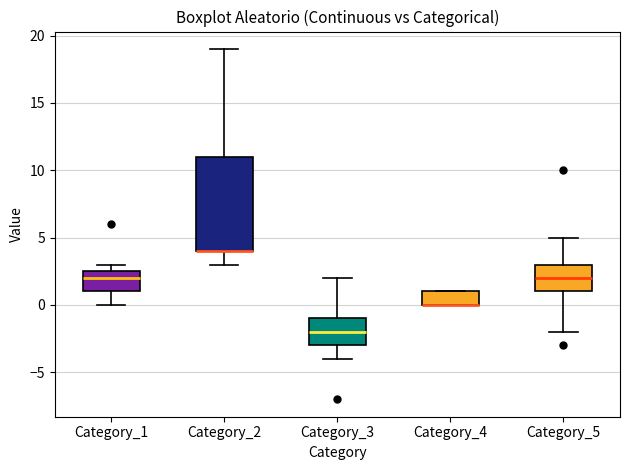

Reading left to right, read every box against the y-axis: the position of its median line, the range the box covers, and the ends of its whiskers. The values are not printed on the chart, so give them approximately, as read against the axis.

Category_1: median 2.0, box 1.0 to 2.5, whiskers 0.0 to 3.0
Category_2: median 4.0 (drawn on the box's lower edge), box 4.0 to 11.0, whiskers 3.0 to 19.0
Category_3: median -2.0, box -3.0 to -1.0, whiskers -4.0 to 2.0
Category_4: median 0.0 (drawn on the box's lower edge), box 0.0 to 1.0, whiskers 0.0 to 1.0
Category_5: median 2.0, box 1.0 to 3.0, whiskers -2.0 to 5.0